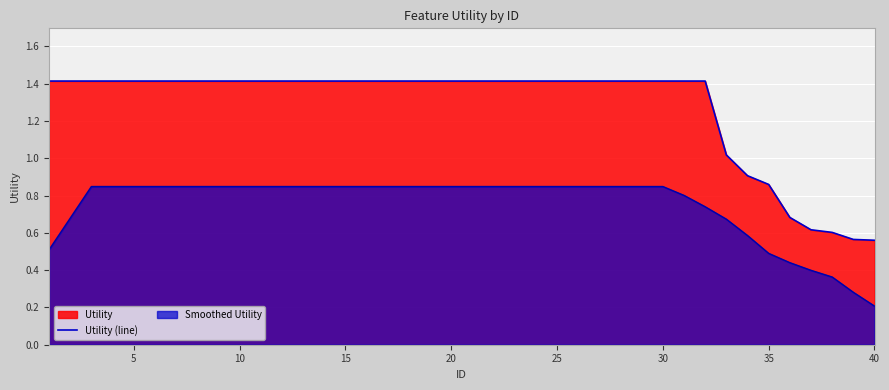

What is the value of the 31st point from the left?

1.4